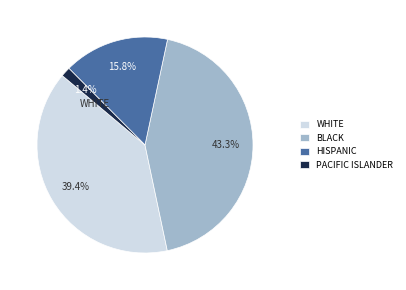

Approximately how many times larger is the value at HISPANIC compared to BLACK?

0.4